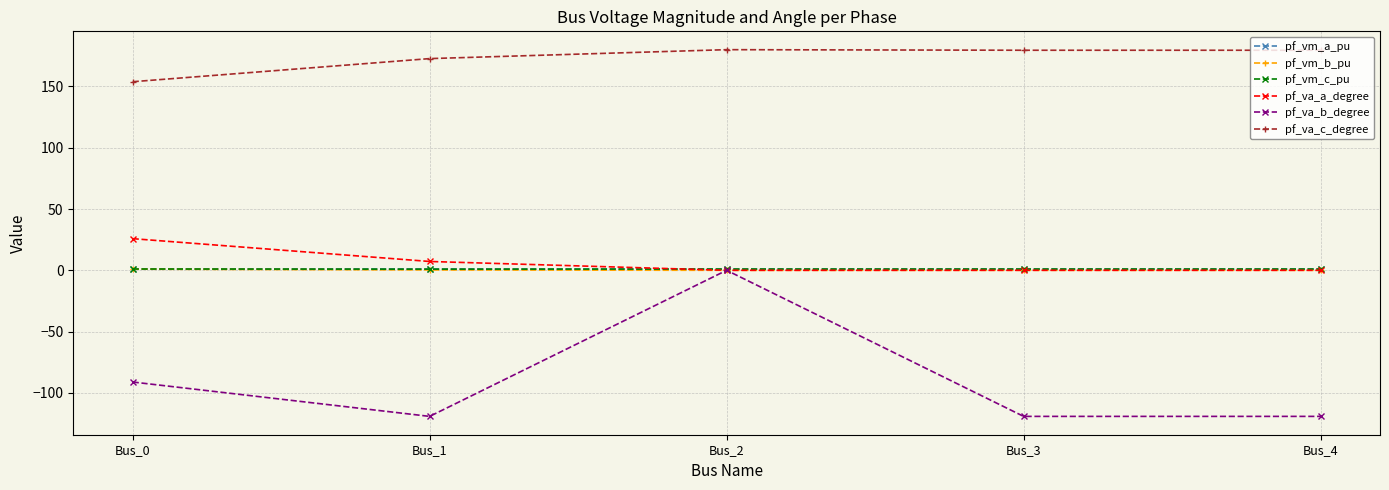

In pf_va_c_degree, how many points are higher than both neighbors (excluding endpoints)?

1